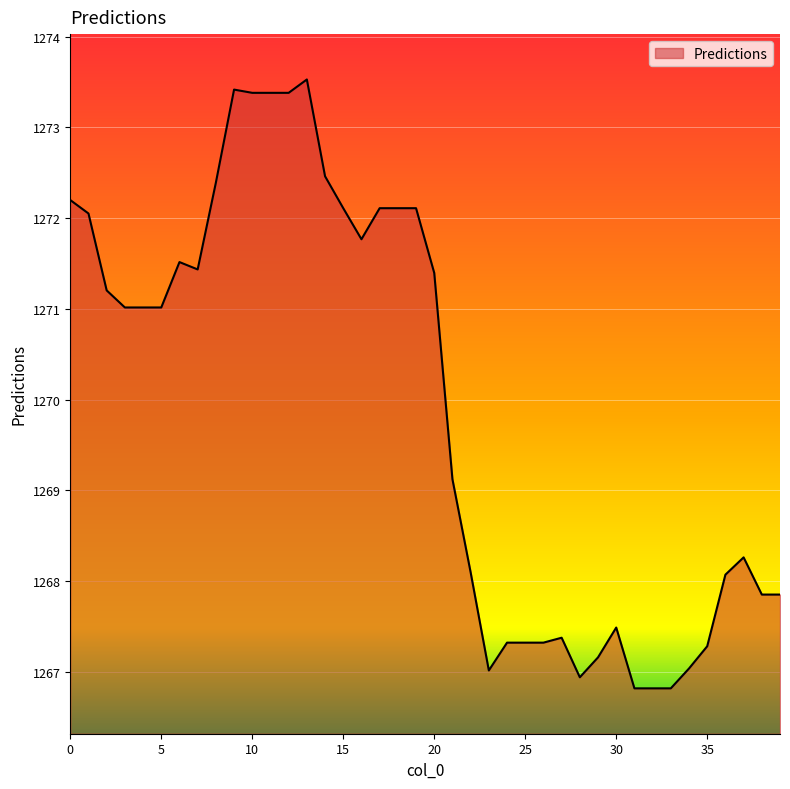

What is the maximum value shown in the chart?

1273.5